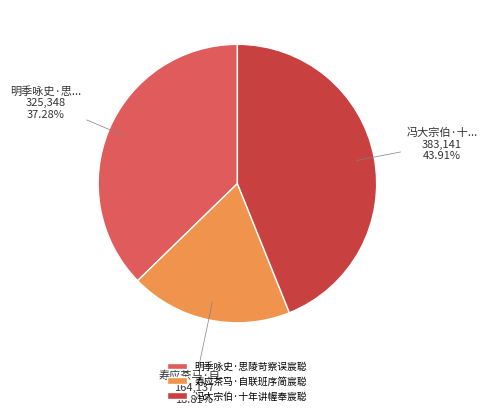

The 寿应茶马·自联班序简宸聪 slice represents 19% of the pie. True or false?

True